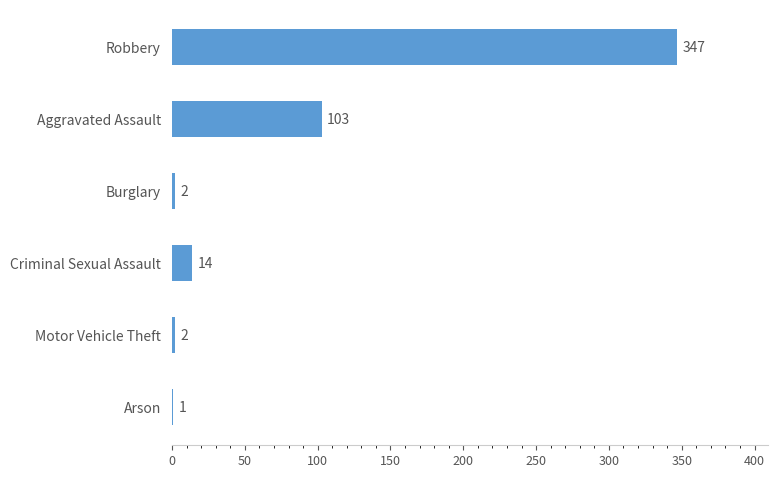

What is the average value?

78